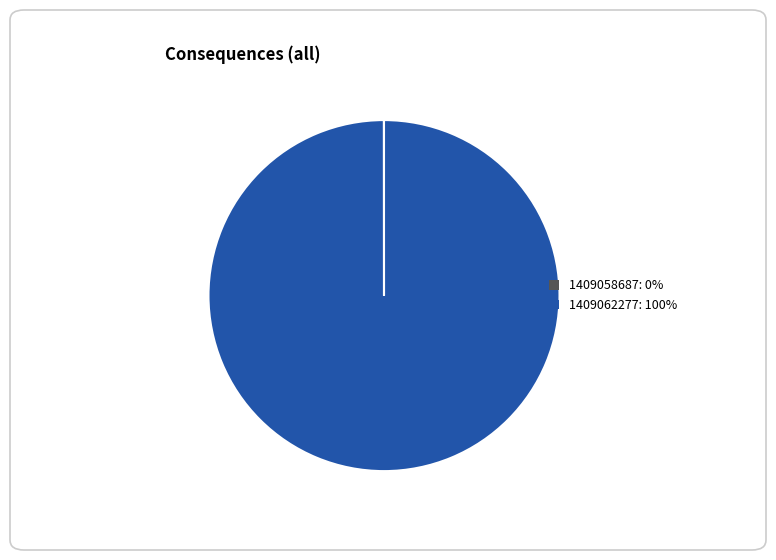

Is there a majority slice in this chart?

Yes